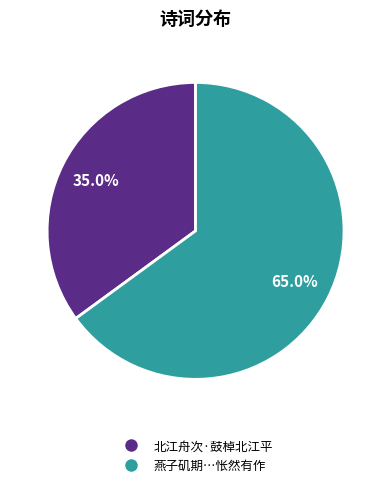

Does any single category account for the majority?

Yes